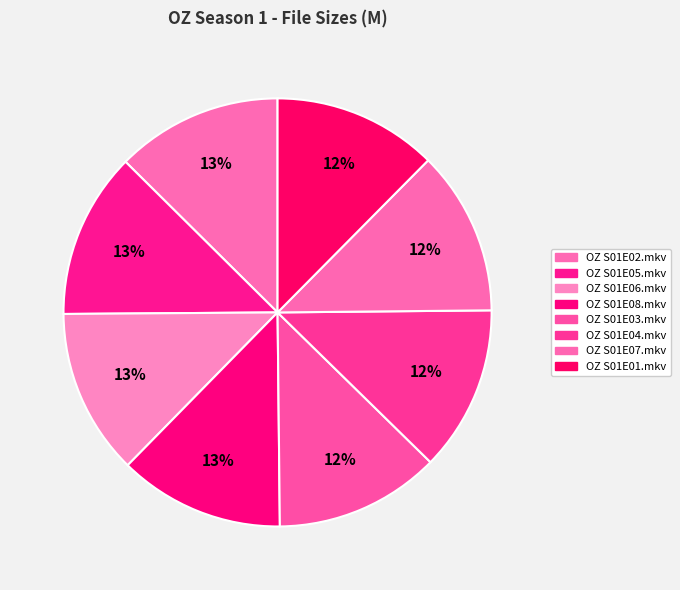

Does any single category account for the majority?

No